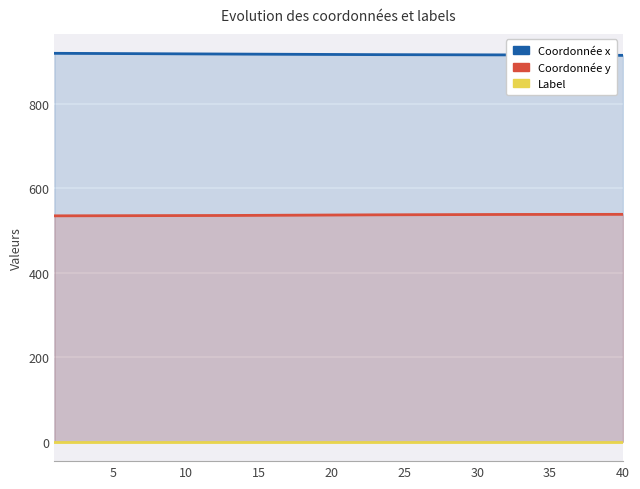

Reading left to right, extract all data points from this chart.

x: 920.2	920.1	919.9	919.8	919.6	919.5	919.4	919.2	919.1	918.9	918.8	918.6	918.5	918.3	918.2	918.1	917.9	917.8	917.7	917.5	917.4	917.2	917.1	917.0	917.0	916.9	916.8	916.8	916.7	916.6	916.5	916.5	916.3	916.2	916.1	915.9	915.8	915.7	915.5	915.4
y: 535.2	535.2	535.3	535.4	535.5	535.5	535.6	535.7	535.8	535.8	535.9	536.0	536.1	536.2	536.4	536.5	536.7	536.8	537.0	537.1	537.3	537.4	537.6	537.6	537.7	537.8	537.9	538.0	538.1	538.2	538.3	538.4	538.5	538.5	538.5	538.6	538.6	538.6	538.7	538.7
label: 0.0	0.0	0.0	0.0	0.0	0.0	0.0	0.0	0.0	0.0	0.0	0.0	0.0	0.0	0.0	0.0	0.0	0.0	0.0	0.0	0.0	0.0	0.0	0.0	0.0	0.0	0.0	0.0	0.0	0.0	0.0	0.0	0.0	0.0	0.0	0.0	0.0	0.0	0.0	0.0